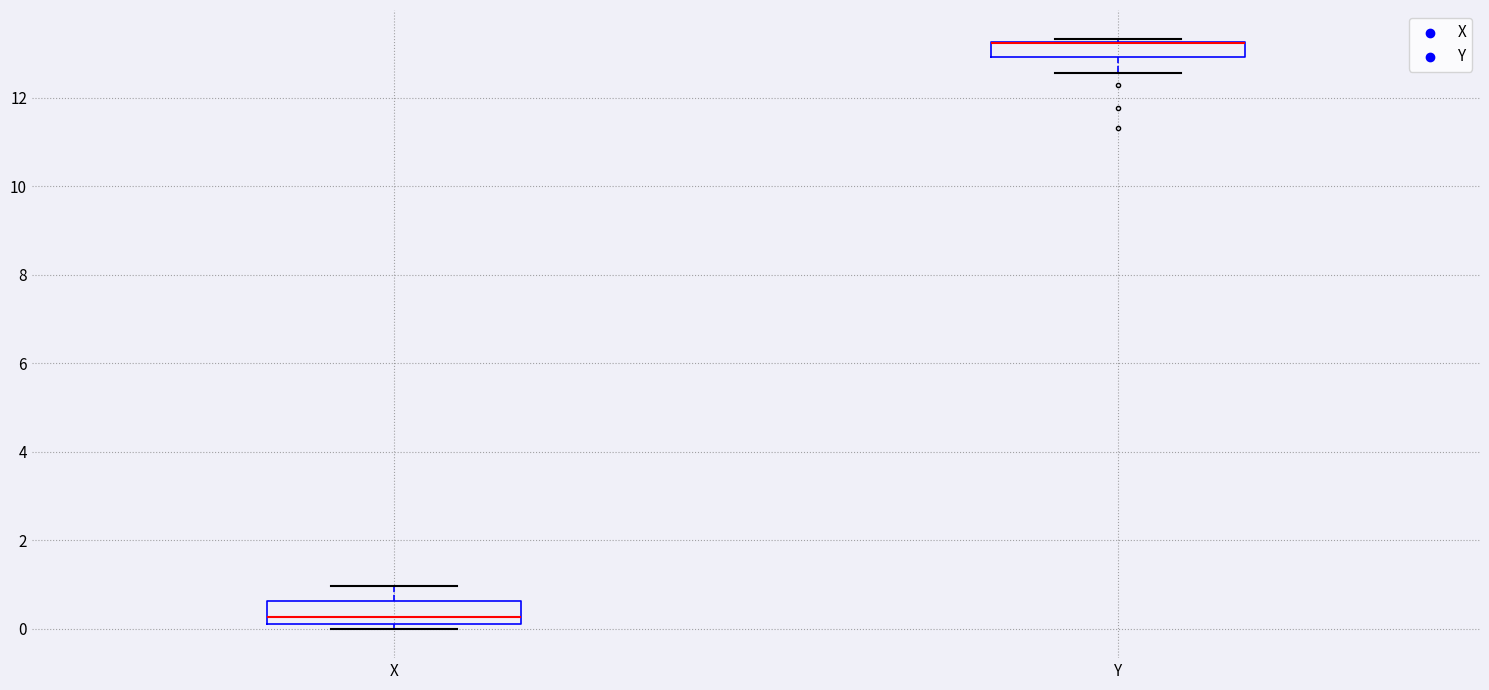

Reading left to right, read every box against the y-axis: the position of its median line, the range the box covers, and the ends of its whiskers. The values are not printed on the chart, so give them approximately, as read against the axis.

X: median 0.2, box 0.0 to 0.6, whiskers 0.0 (just below the box's lower edge) to 1.0
Y: median 13.2 (drawn on the box's upper edge), box 13.0 to 13.2, whiskers 12.6 to 13.4